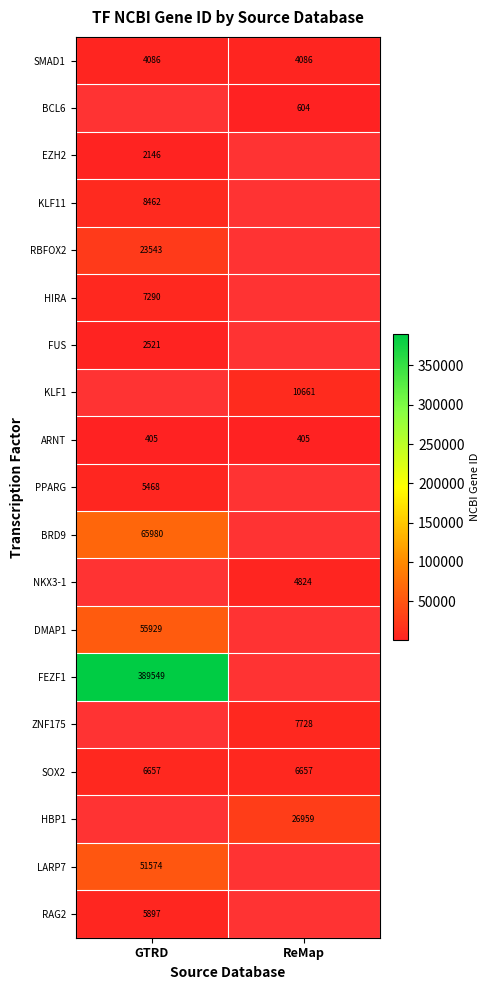

How many series are shown in this chart?

19